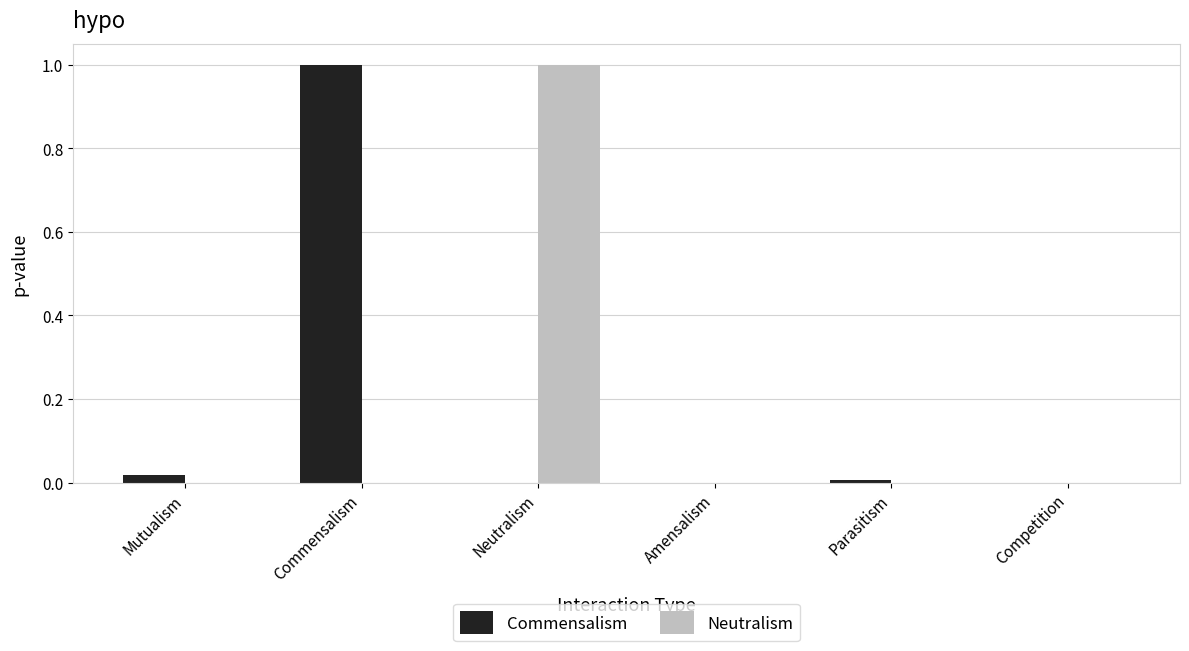

Between Mutualism and Neutralism, which series saw the biggest shift?

Neutralism